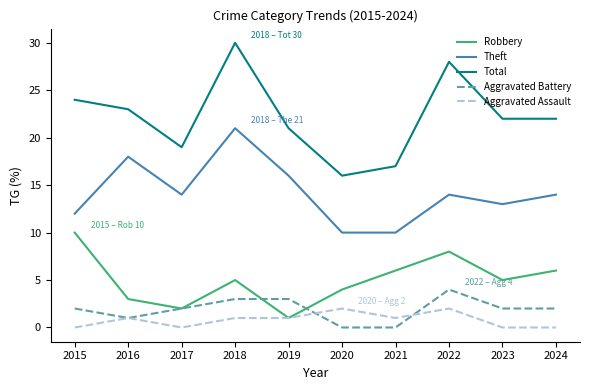

Reading left to right, list all the values displayed in this chart.

Robbery: 10	3	2	5	1	4	6	8	5	6
Theft: 12	18	14	21	16	10	10	14	13	14
Total: 24	23	19	30	21	16	17	28	22	22
Aggravated Battery: 2	1	2	3	3	0	0	4	2	2
Aggravated Assault: 0	1	0	1	1	2	1	2	0	0